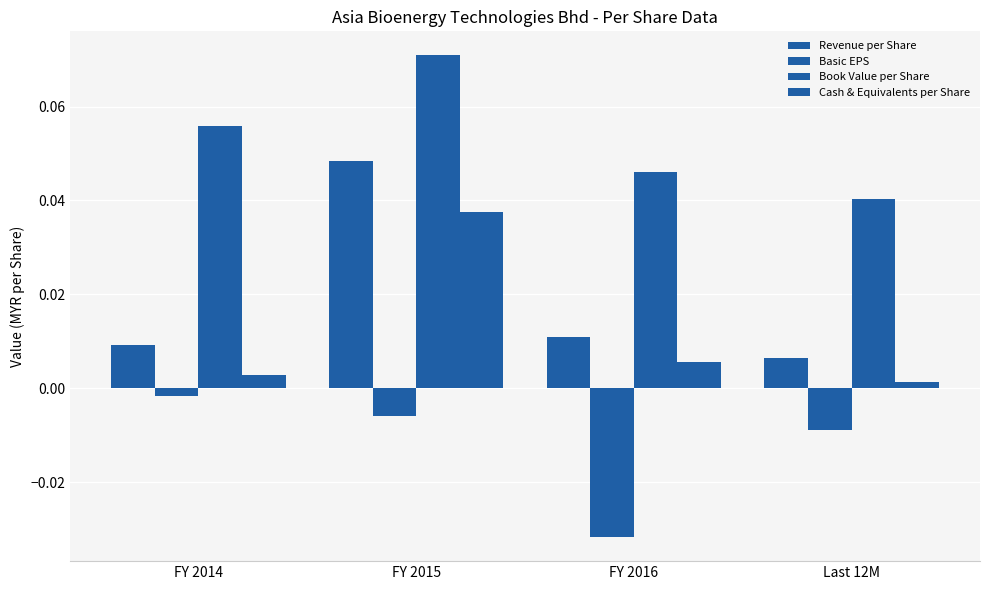

How many Revenue per Share values are between 0 and 1?

4